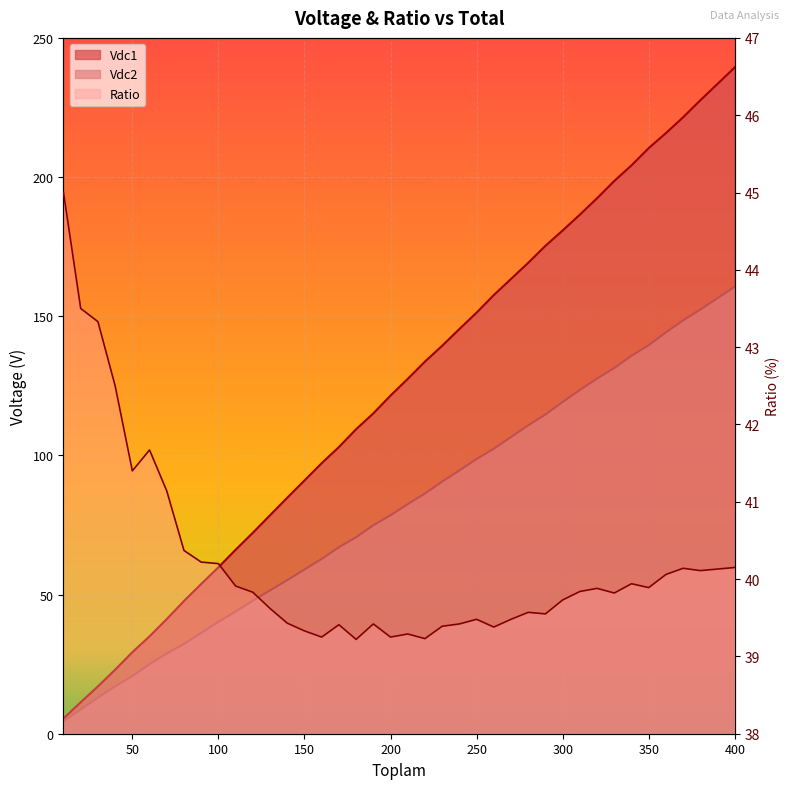

What is the value of the Vdc1 point at the 19th from the left?

115.1